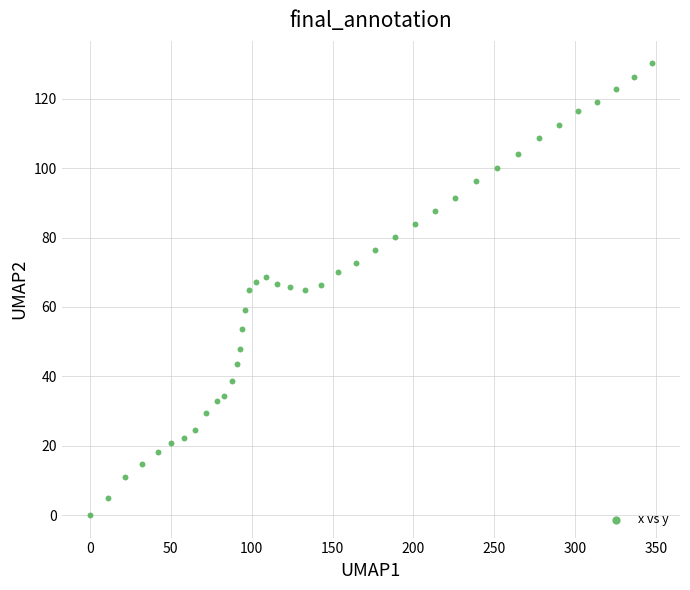

What is the range of X values (max minus min)?

347.3